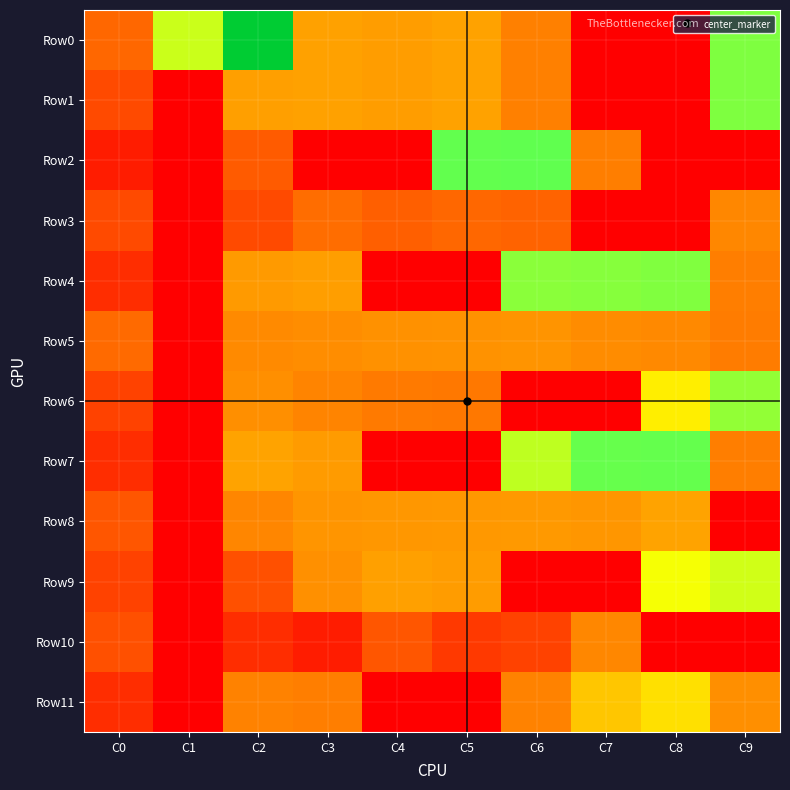

Which label corresponds to the largest value in the chart?

C2